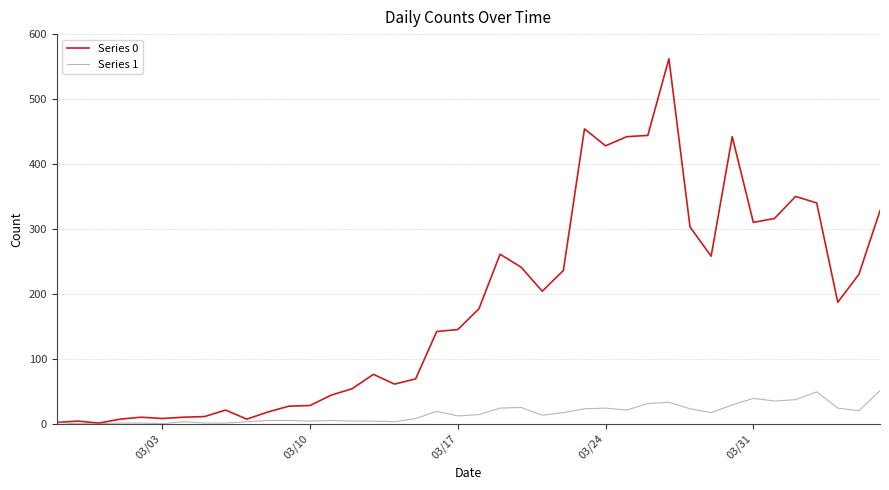

Rank the series by their maximum value, from lowest to highest.

Series 1, Series 0